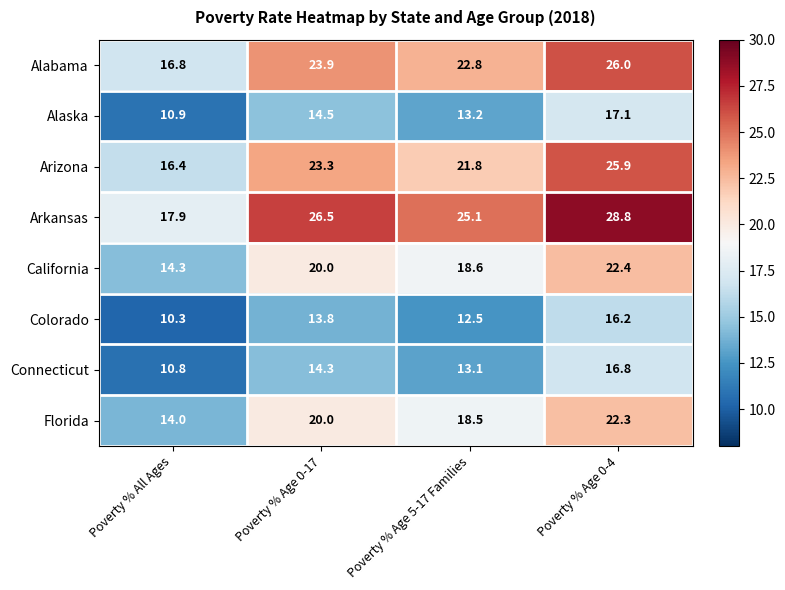

Read the Colorado value at Poverty % Age 5-17 Families.

12.5